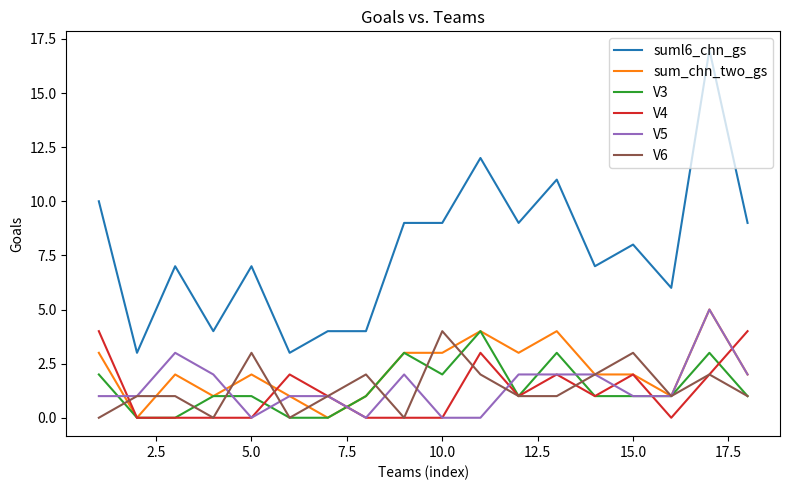

True or false: suml6_chn_gs and V3 cross at least once.

False